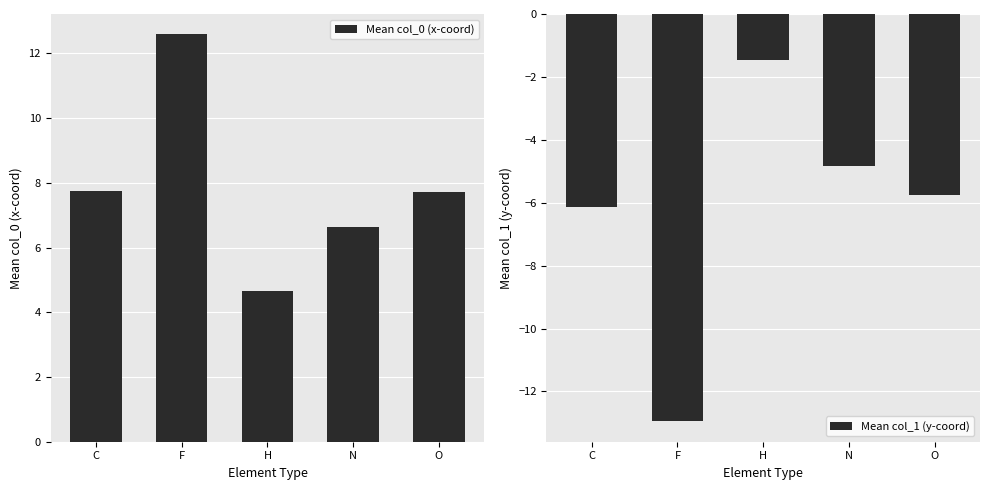

Is it true that Mean col_0 (x-coord) equals 7.7 at C?

True